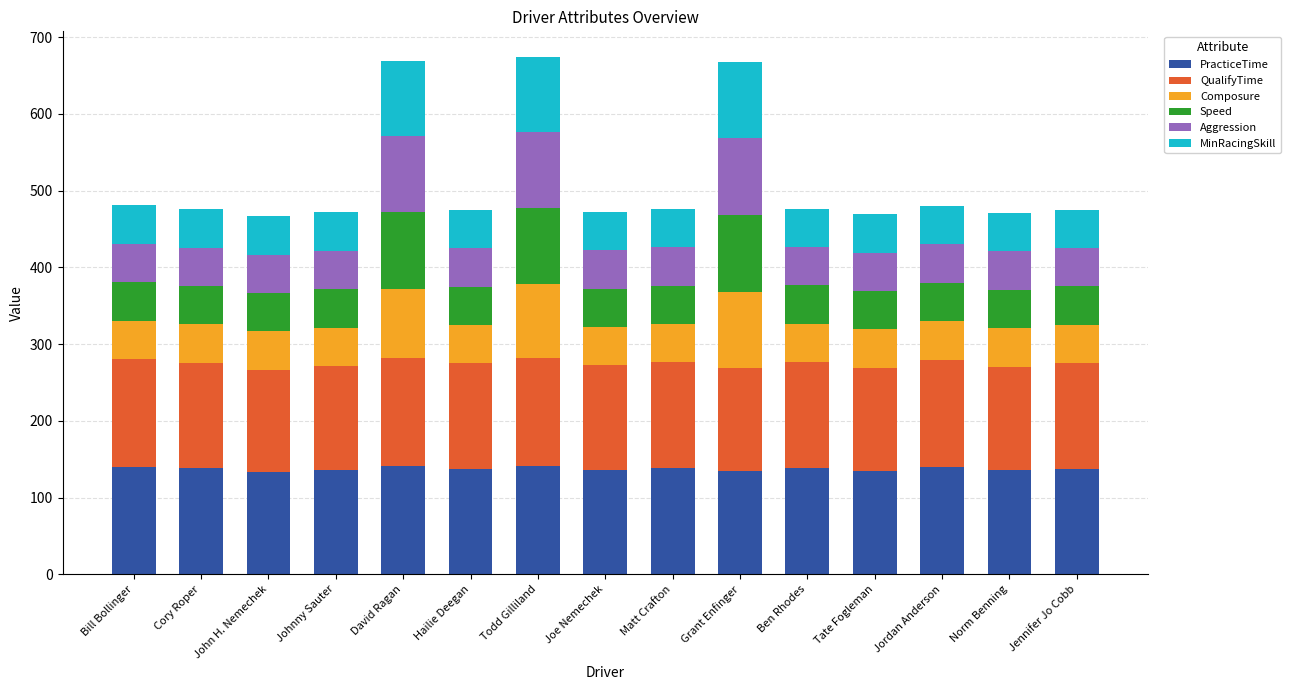

What value does the PracticeTime series have at Johnny Sauter?

135.8